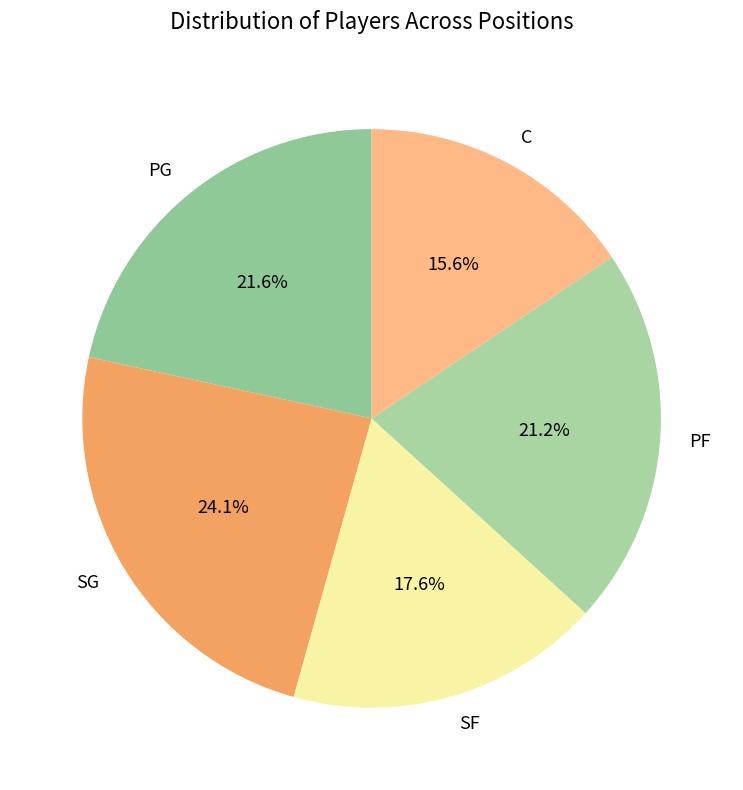

How many slices are in this pie chart?

5